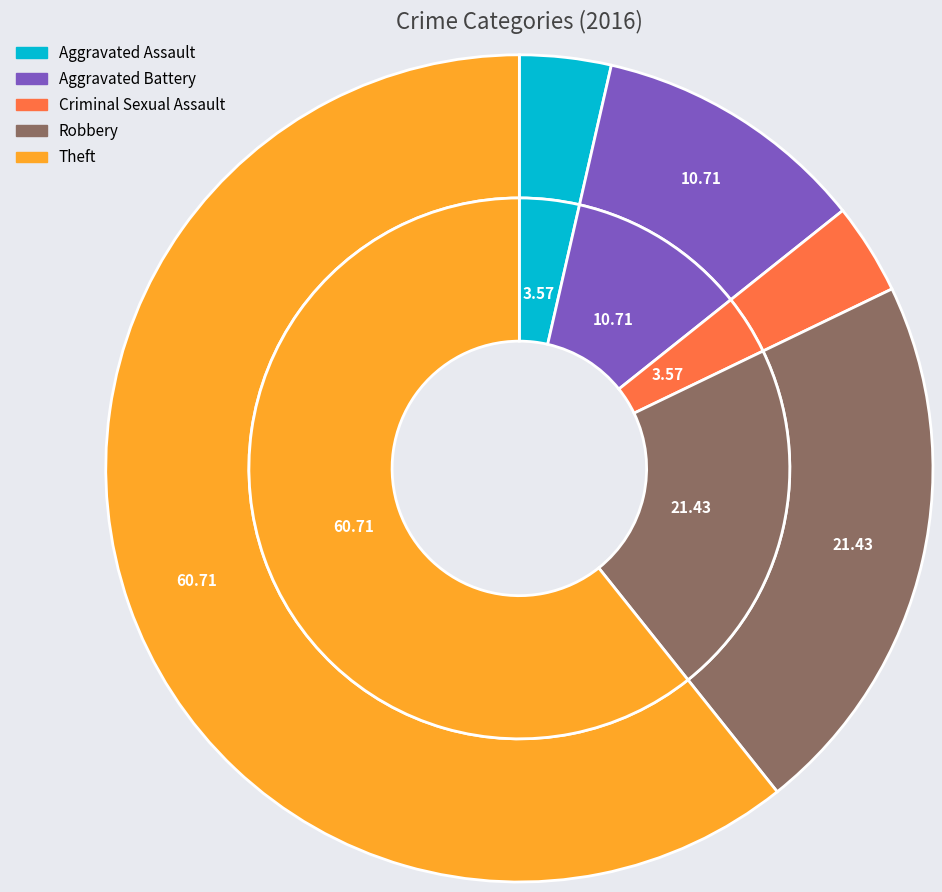

How many slices are in this pie chart?

5